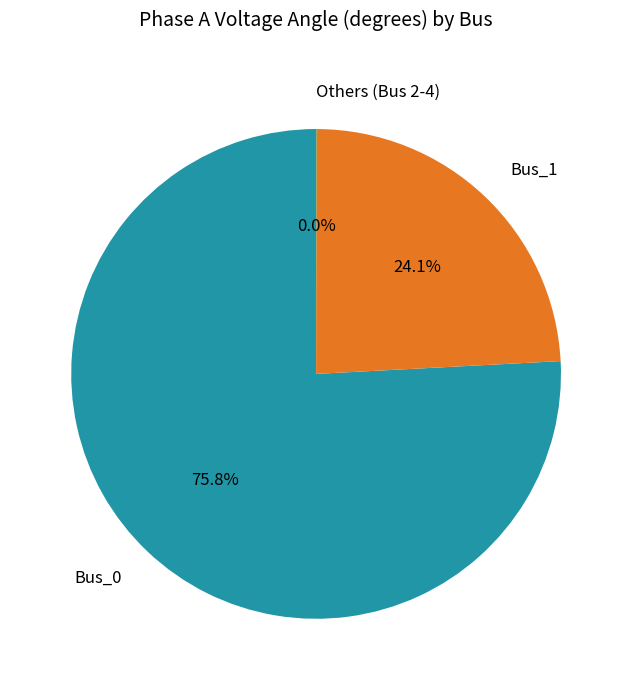

What is the ratio of the value at Bus_1 to the value at Bus_0?

0.3